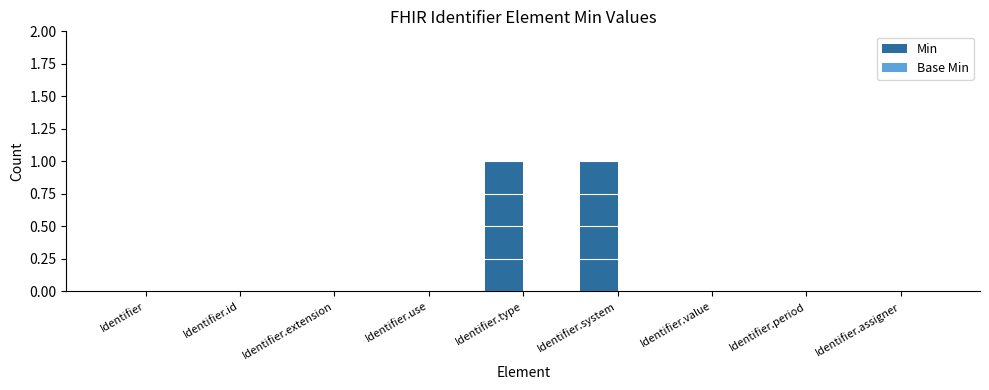

Are the bars horizontal?

No